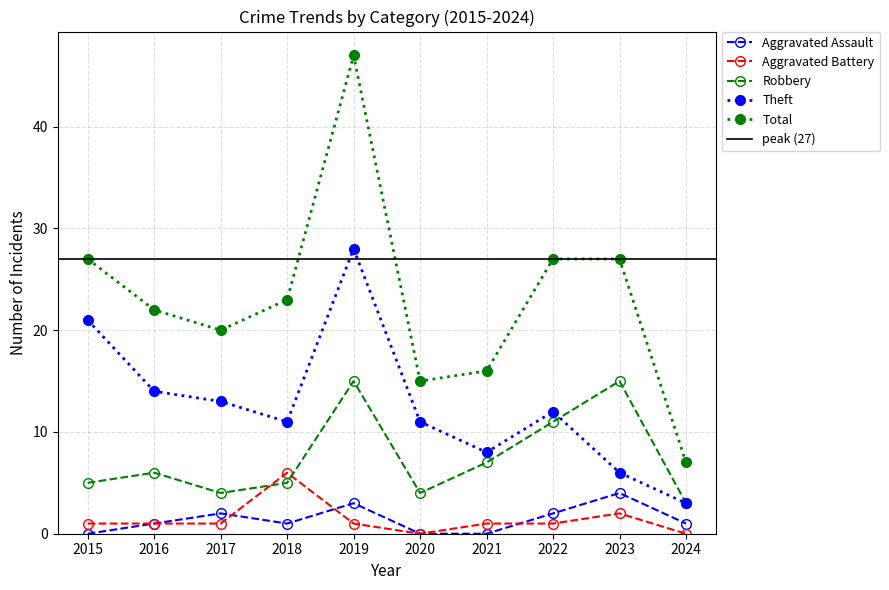

Where is Aggravated Assault nearest to the value 2?

2017